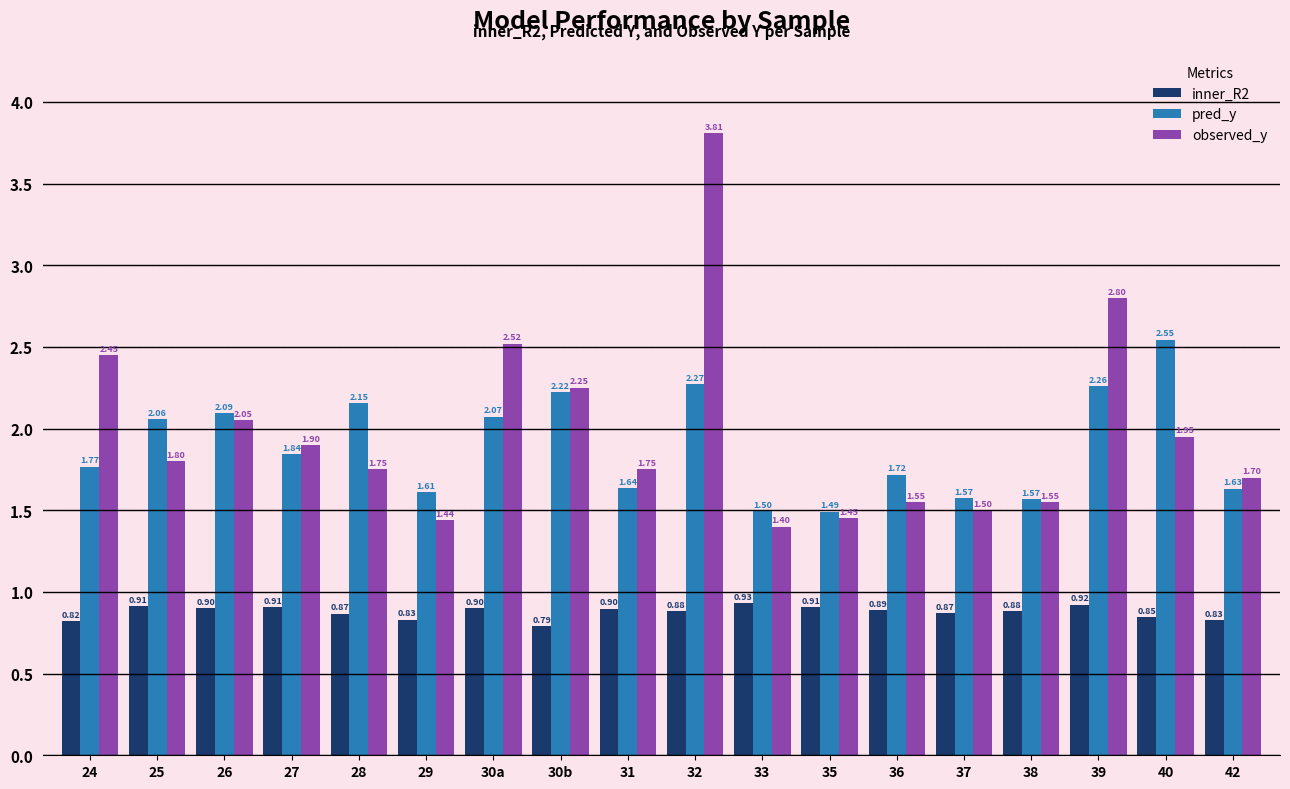

At which label does observed_y reach its minimum?

33